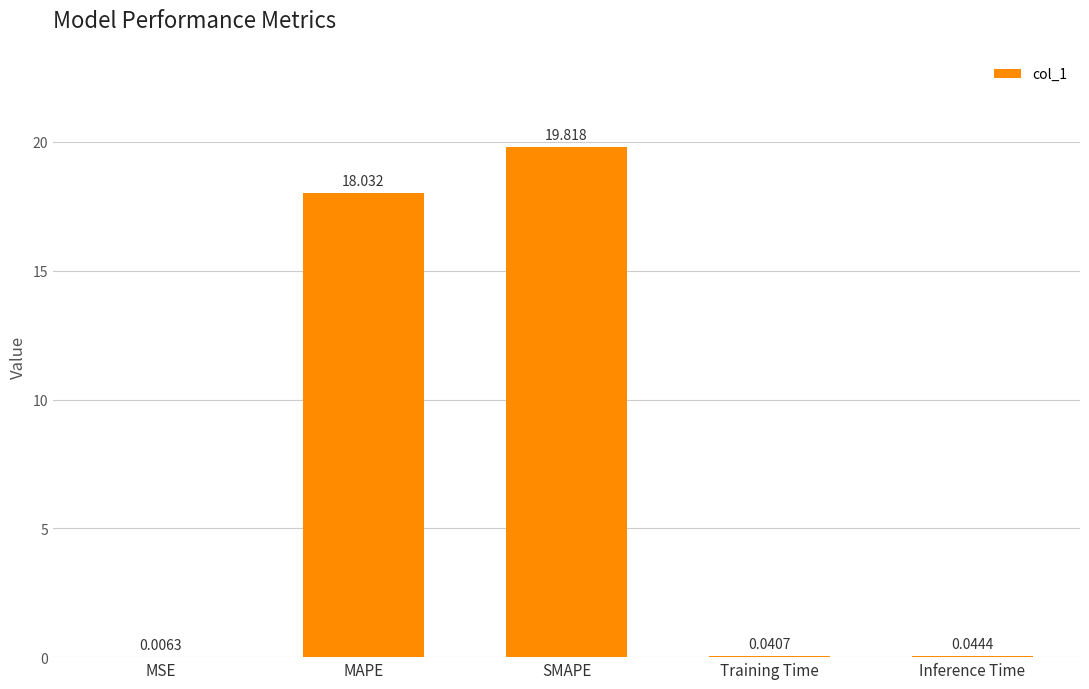

Between SMAPE and Training Time, which is larger?

SMAPE